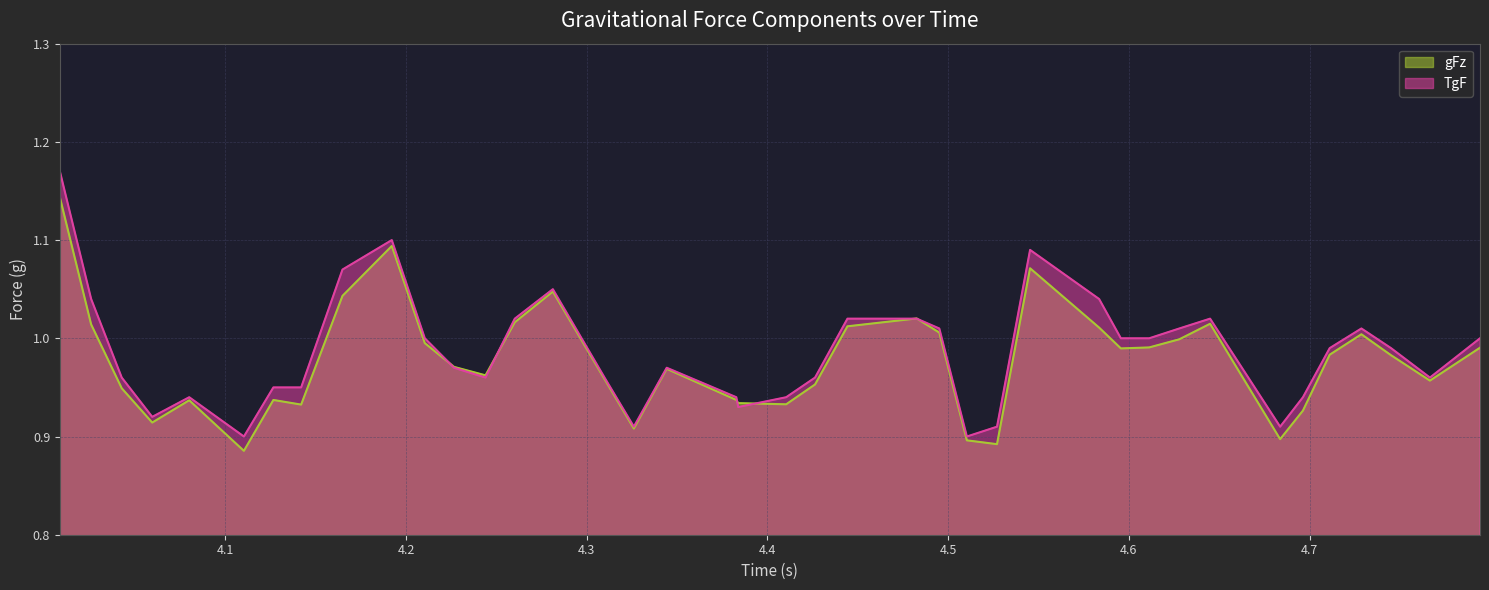

How many times do gFz and TgF cross each other?

6